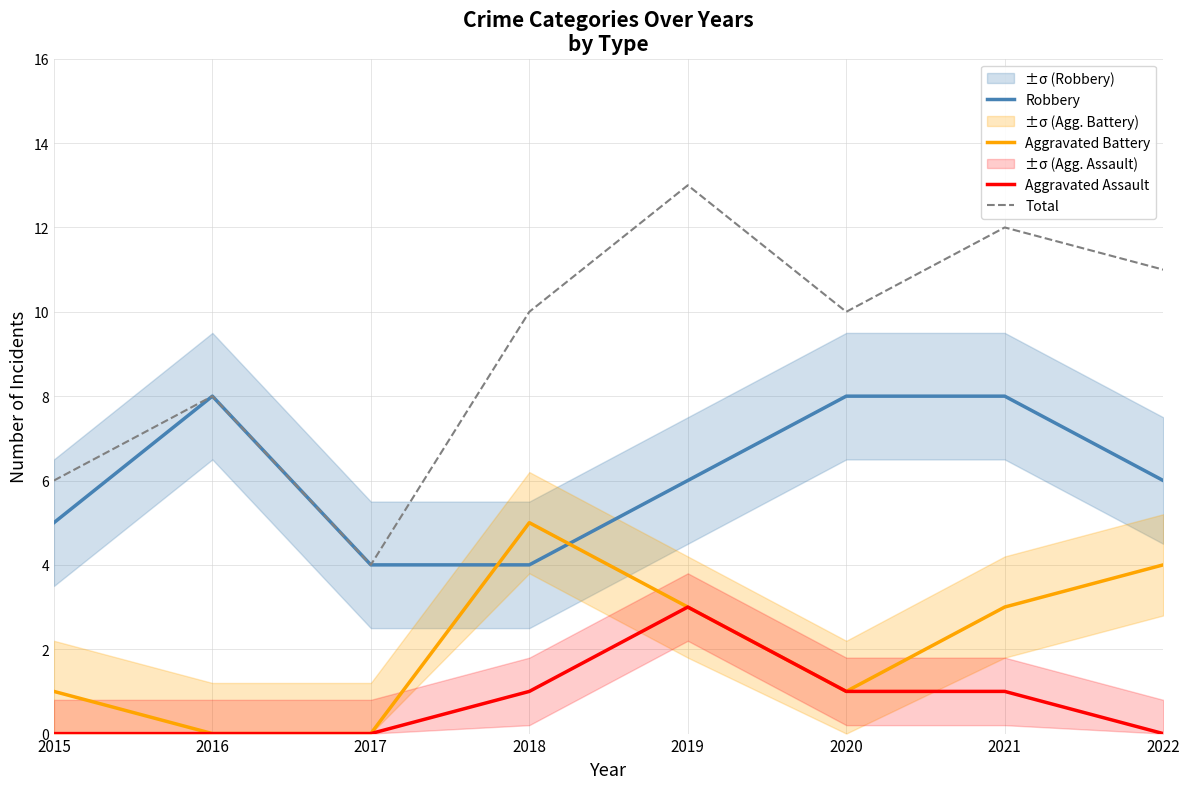

True or false: Total has more than 0 points higher than both neighbors.

True